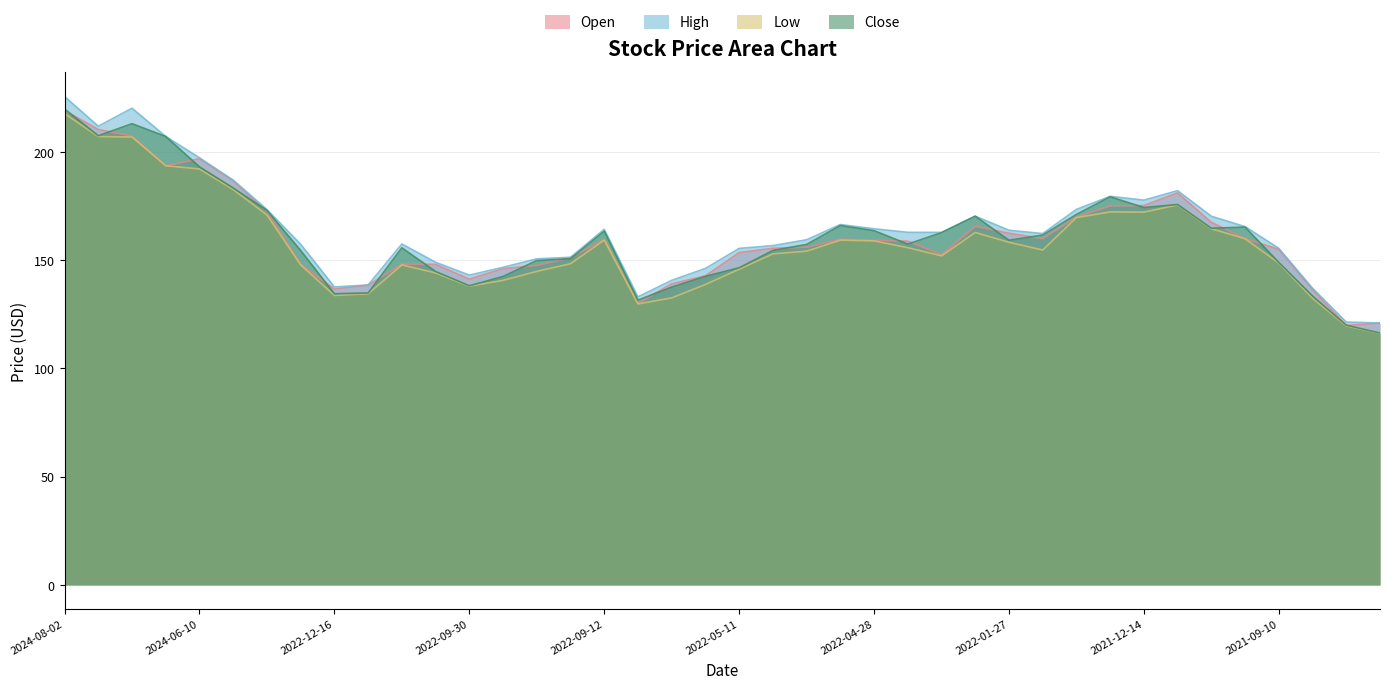

At how many categories does at least one series exceed 168?

13